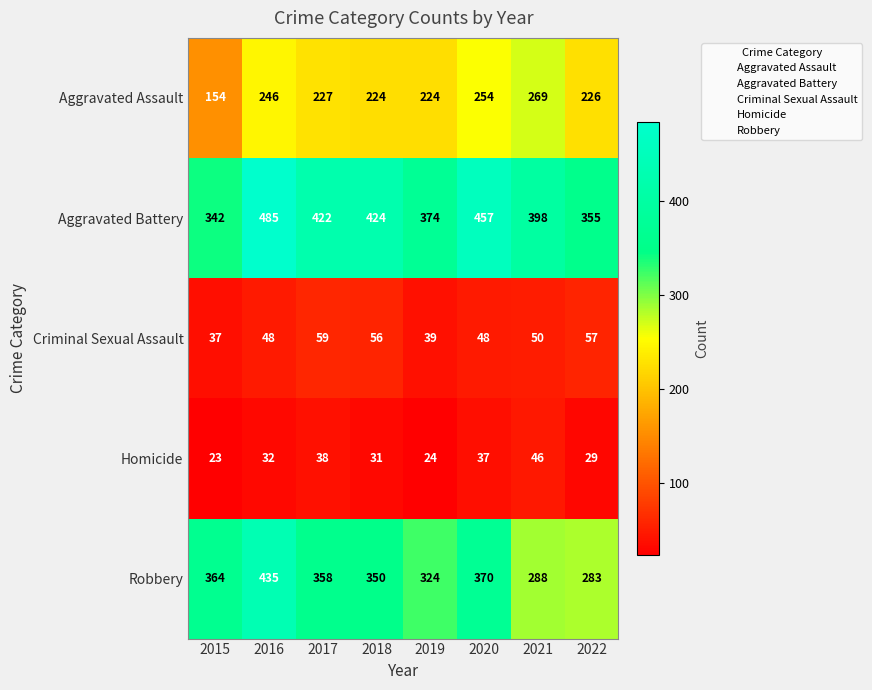

Is it true that Aggravated Assault equals 358 at 2021?

False